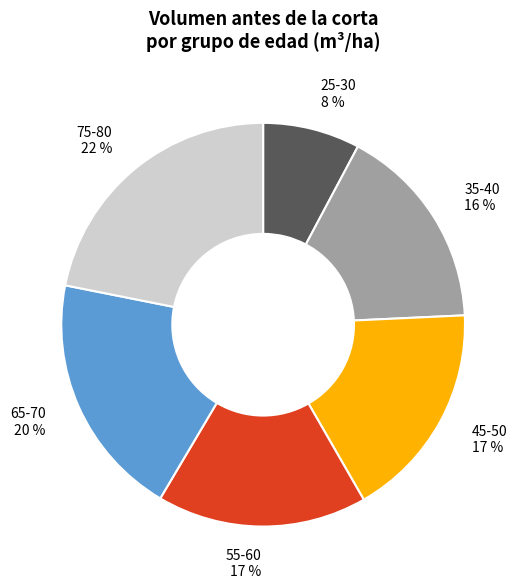

Approximately how many times larger is the value at 45-50 compared to 75-80?

0.8